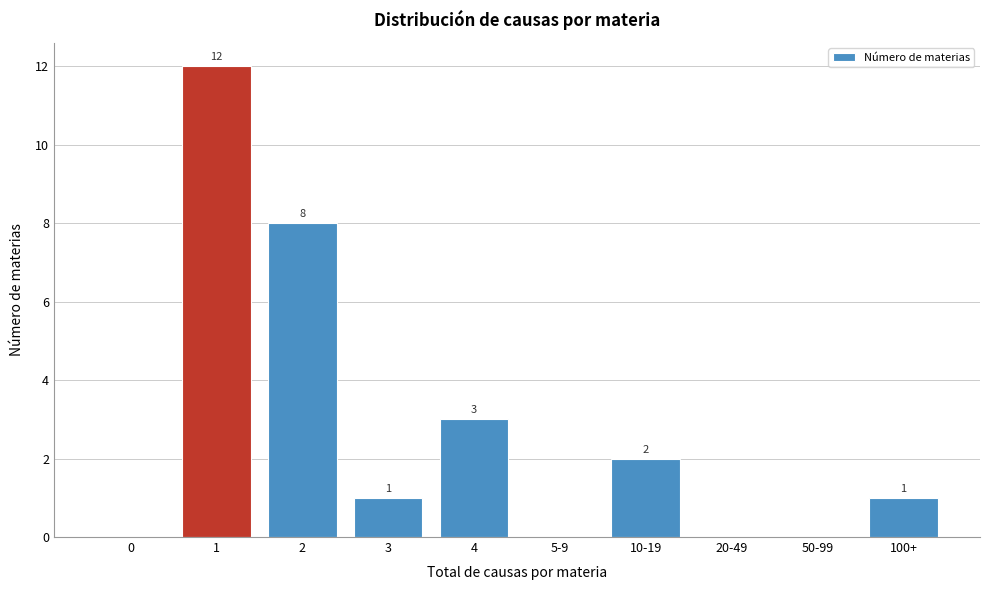

Reading right to left, what are all the values shown in this chart?

100+=1	50-99=0	20-49=0	10-19=2	5-9=0	4=3	3=1	2=8	1=12	0=0